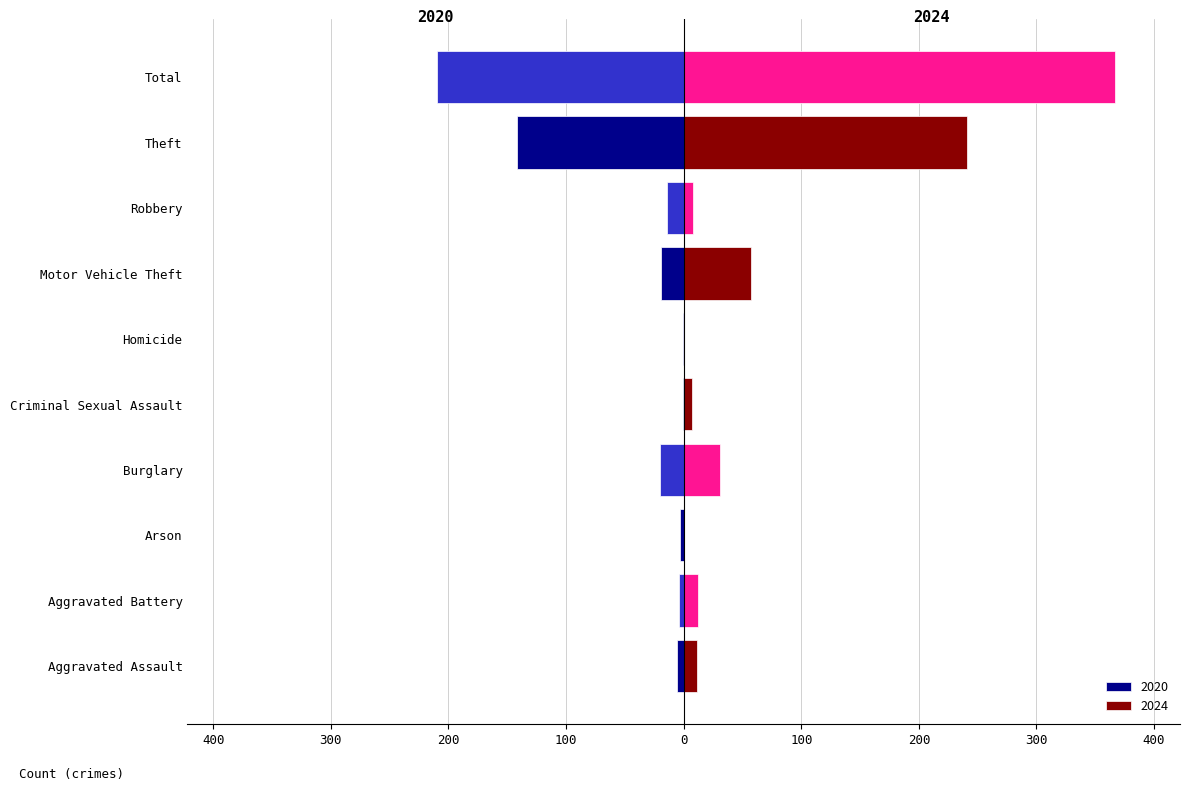

Reading left to right, what are all the values shown in this chart?

2020: -6	-4	-3	-20	-1	-1	-19	-14	-142	-210
2024: 11	12	0	31	7	0	57	8	241	367